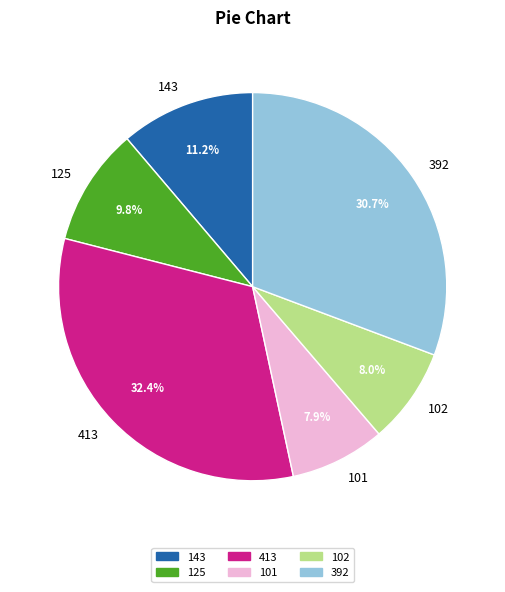

To the nearest percent, what percentage of the pie is 143?

11%